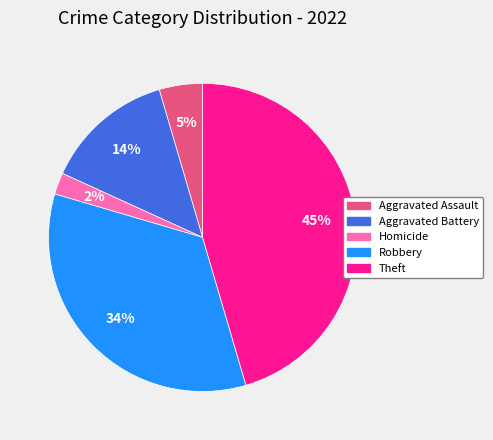

To the nearest percent, what is the average slice percentage?

20%